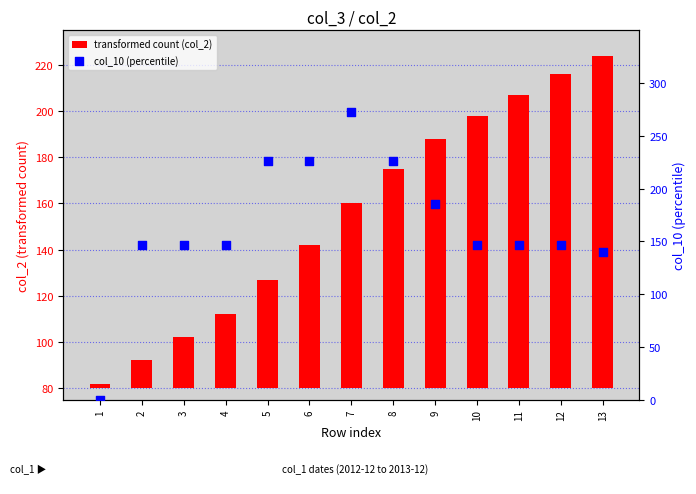

At which category is the sum across all series the highest?

7